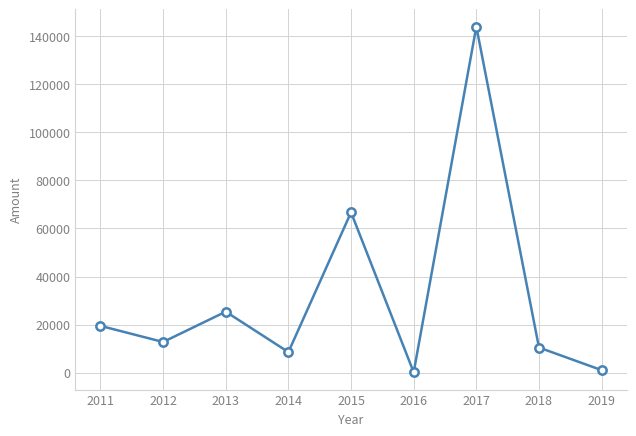

How many lines are shown in the chart?

1